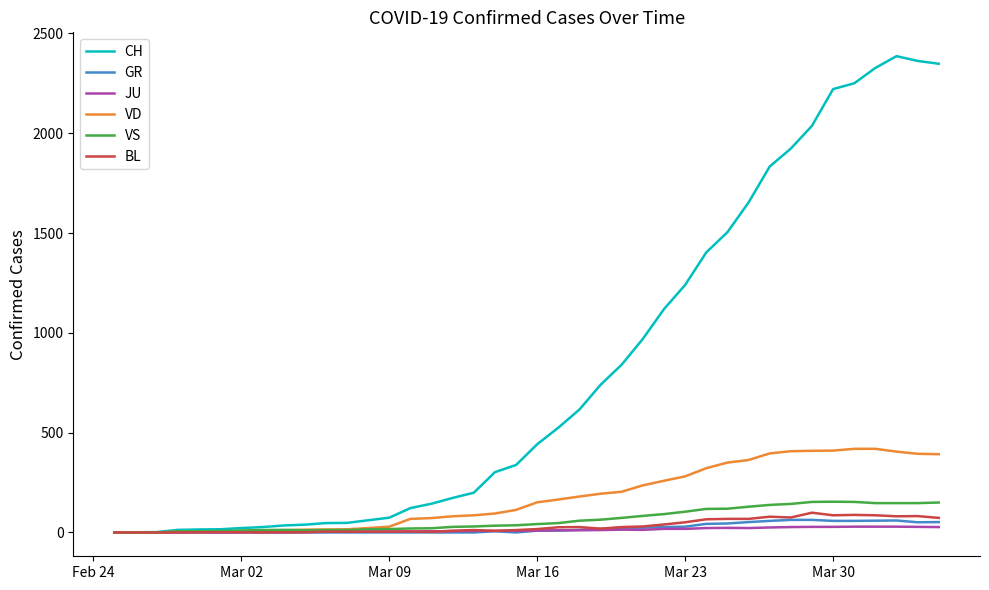

After their last crossing, which series has the higher values: JU or BL?

BL